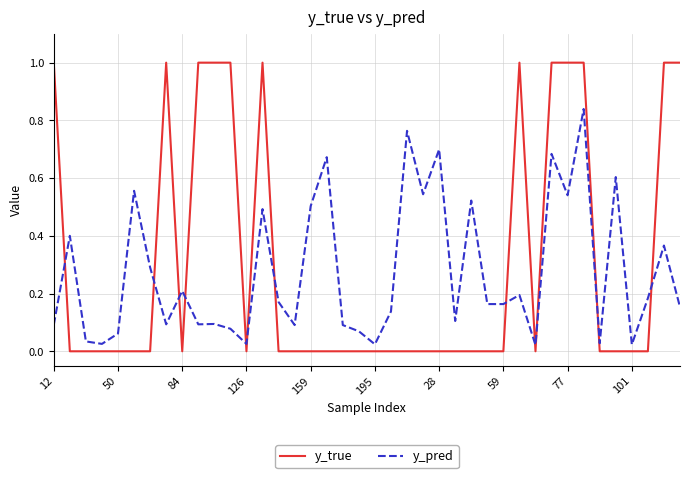

How many times do y_pred and y_true cross each other?

12